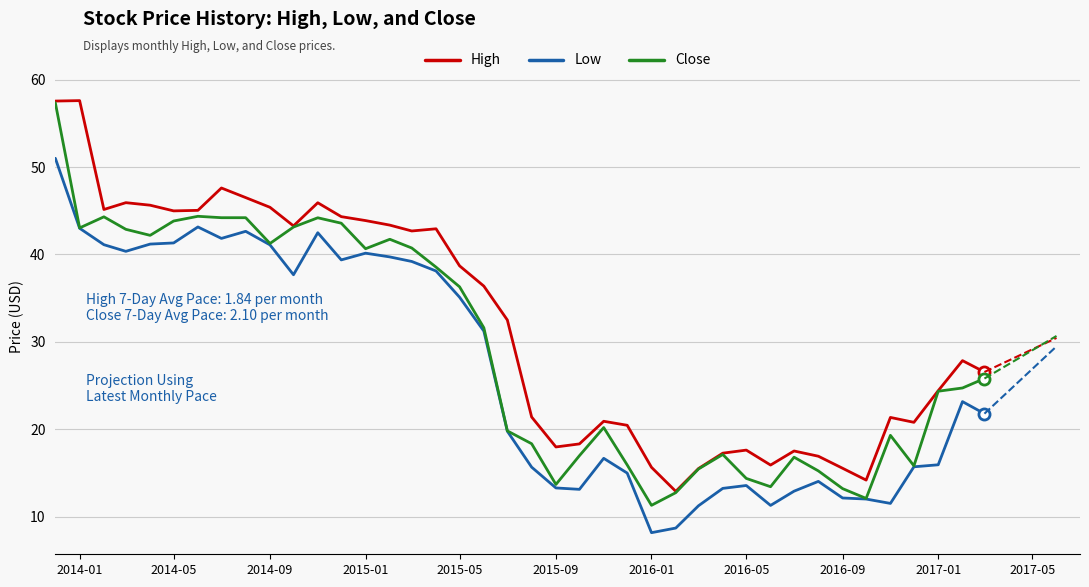

Which series has the largest total across all categories?

High